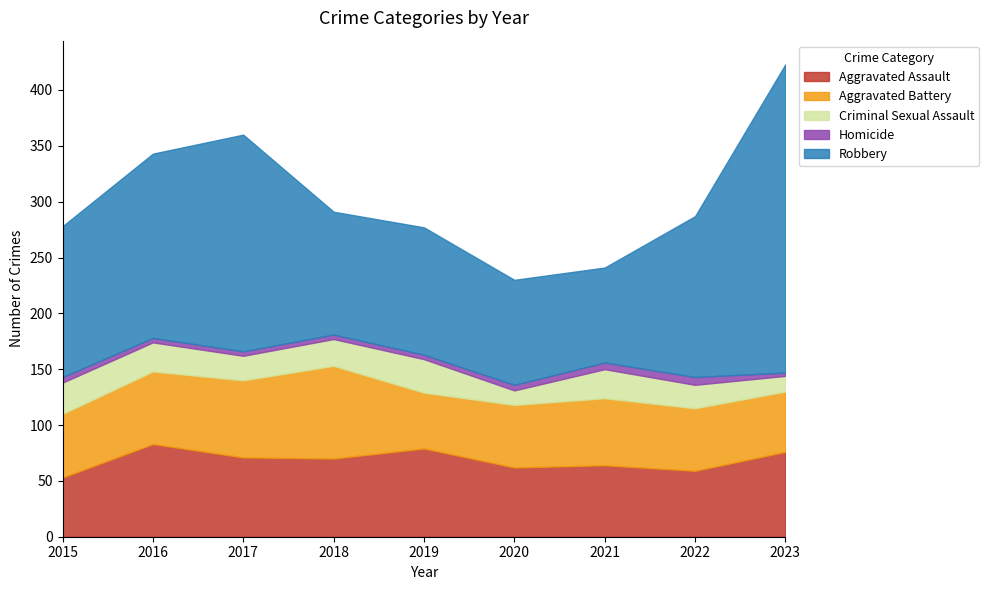

How many values in the Aggravated Assault series are below 70?

4